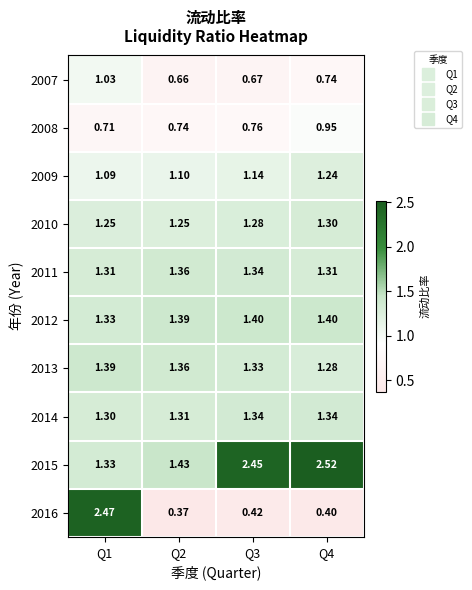

Rank the series at Q4 from highest to lowest value.

2015, 2012, 2014, 2011, 2010, 2013, 2009, 2008, 2007, 2016